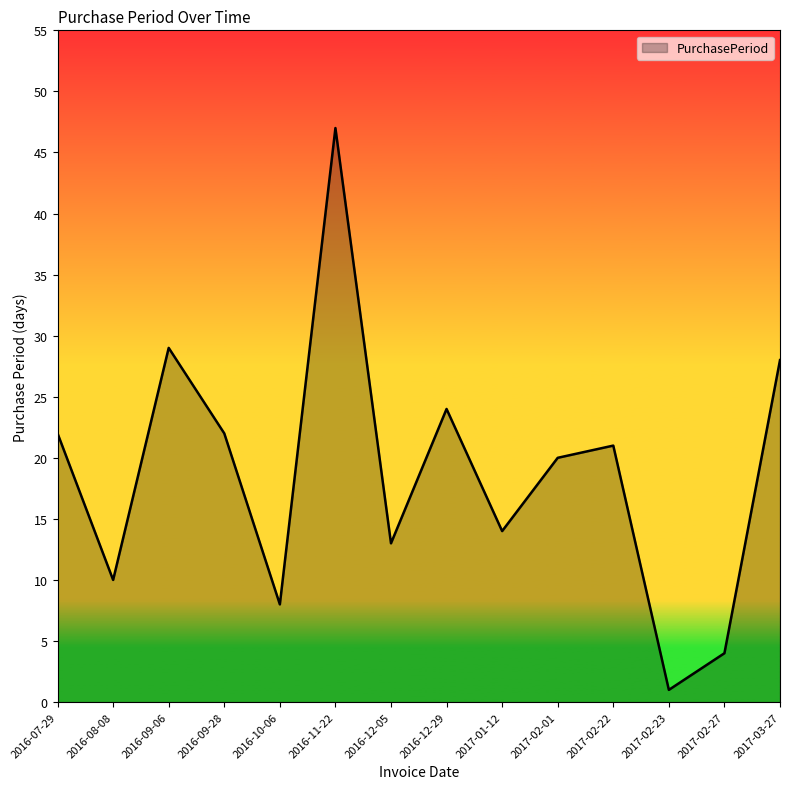

What position from the right is 2016-11-22?

9